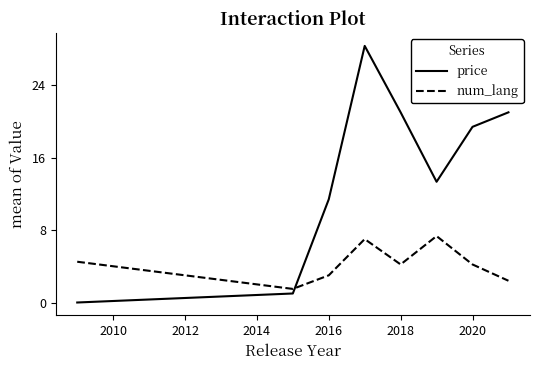

Rank the series by their average value, from lowest to highest.

num_lang, price